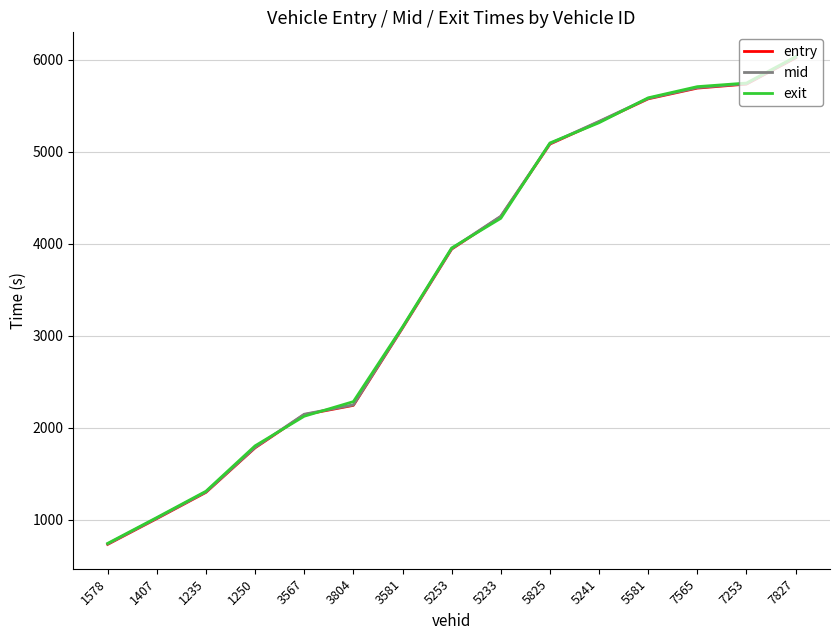

What is the minimum value for entry?

732.6